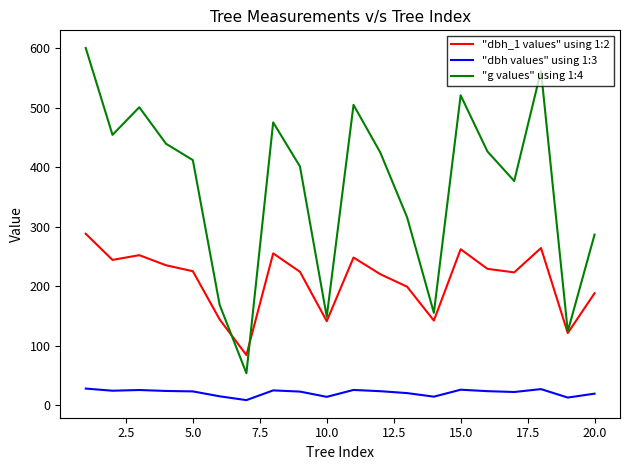

True or false: "g values" using 1:4 and "dbh values" using 1:3 cross at least once.

False